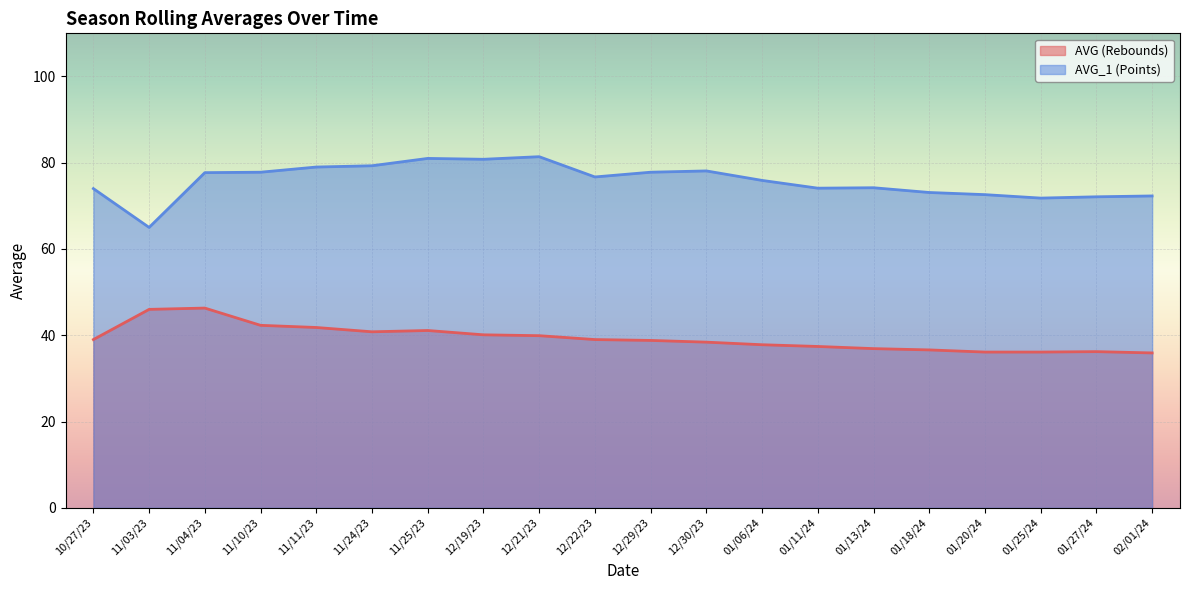

The value of AVG (Rebounds) at 01/20/24 is 59.6. True or false?

False